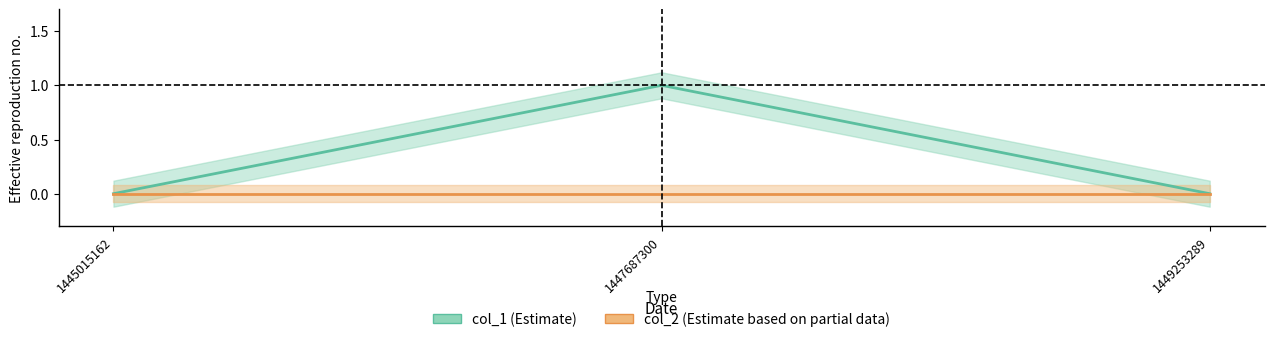

Is this an area chart (filled region under the line)?

No